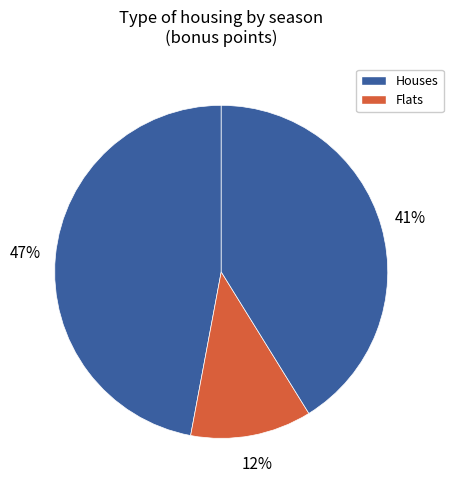

How many slices are in this pie chart?

4